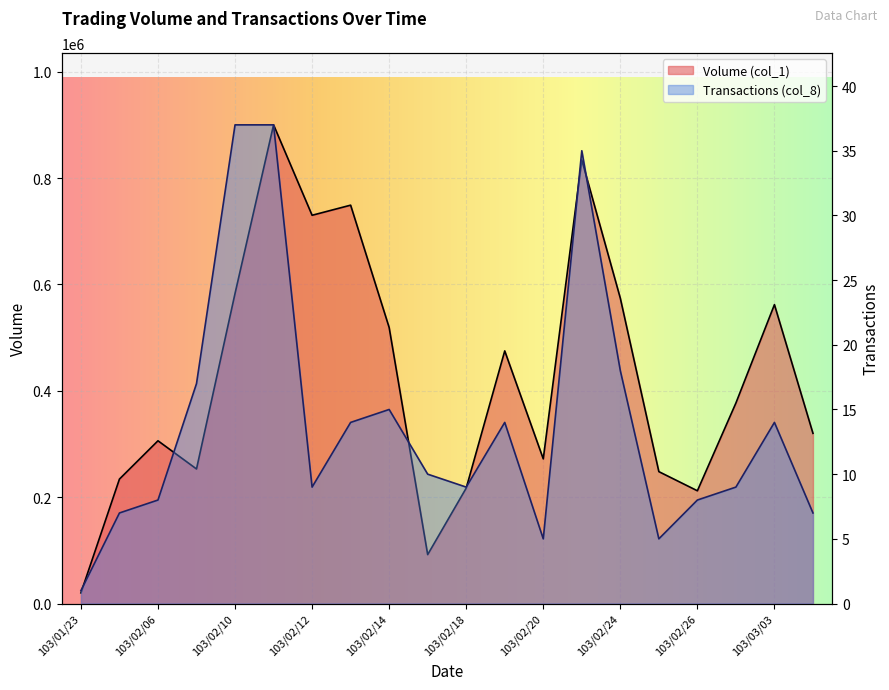

Between 103/02/18 and 103/02/20, which series saw the biggest shift?

Volume (col_1)